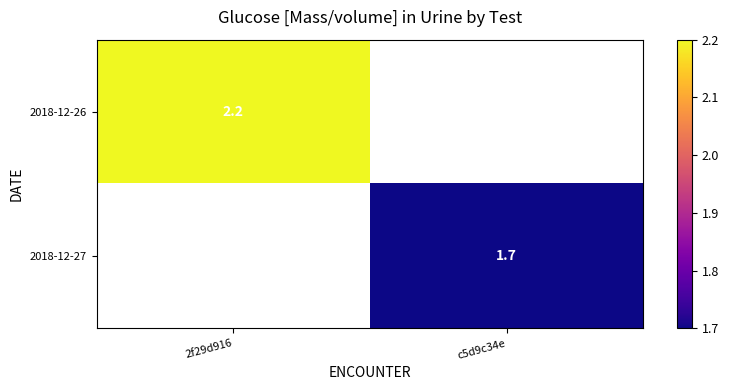

Is the value of 2018-12-26 at 2f29d916 greater than the value of 2018-12-27 at c5d9c34e?

Yes